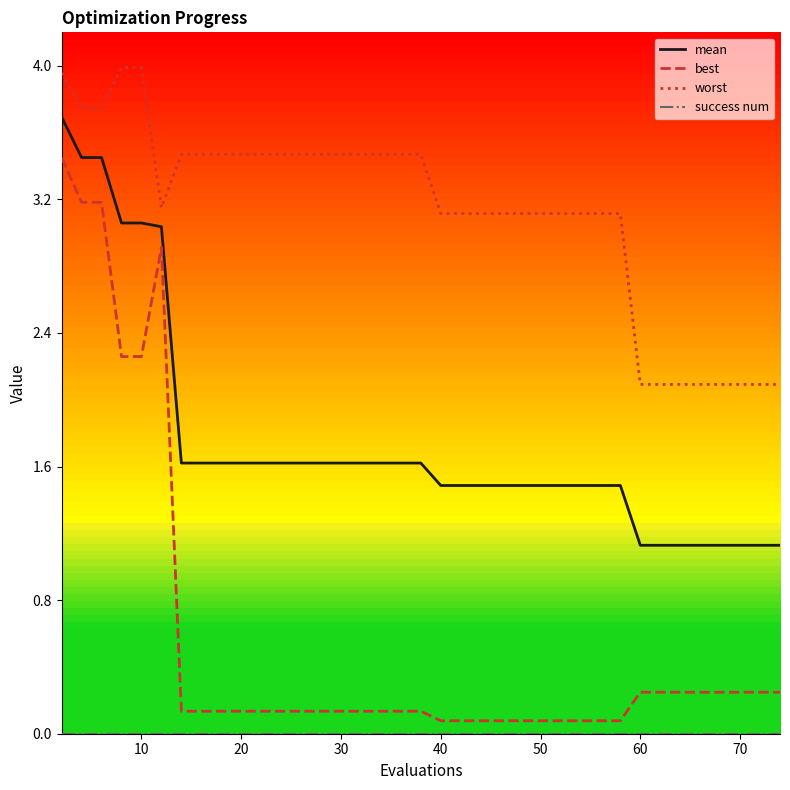

What is the minimum value for worst?

2.1